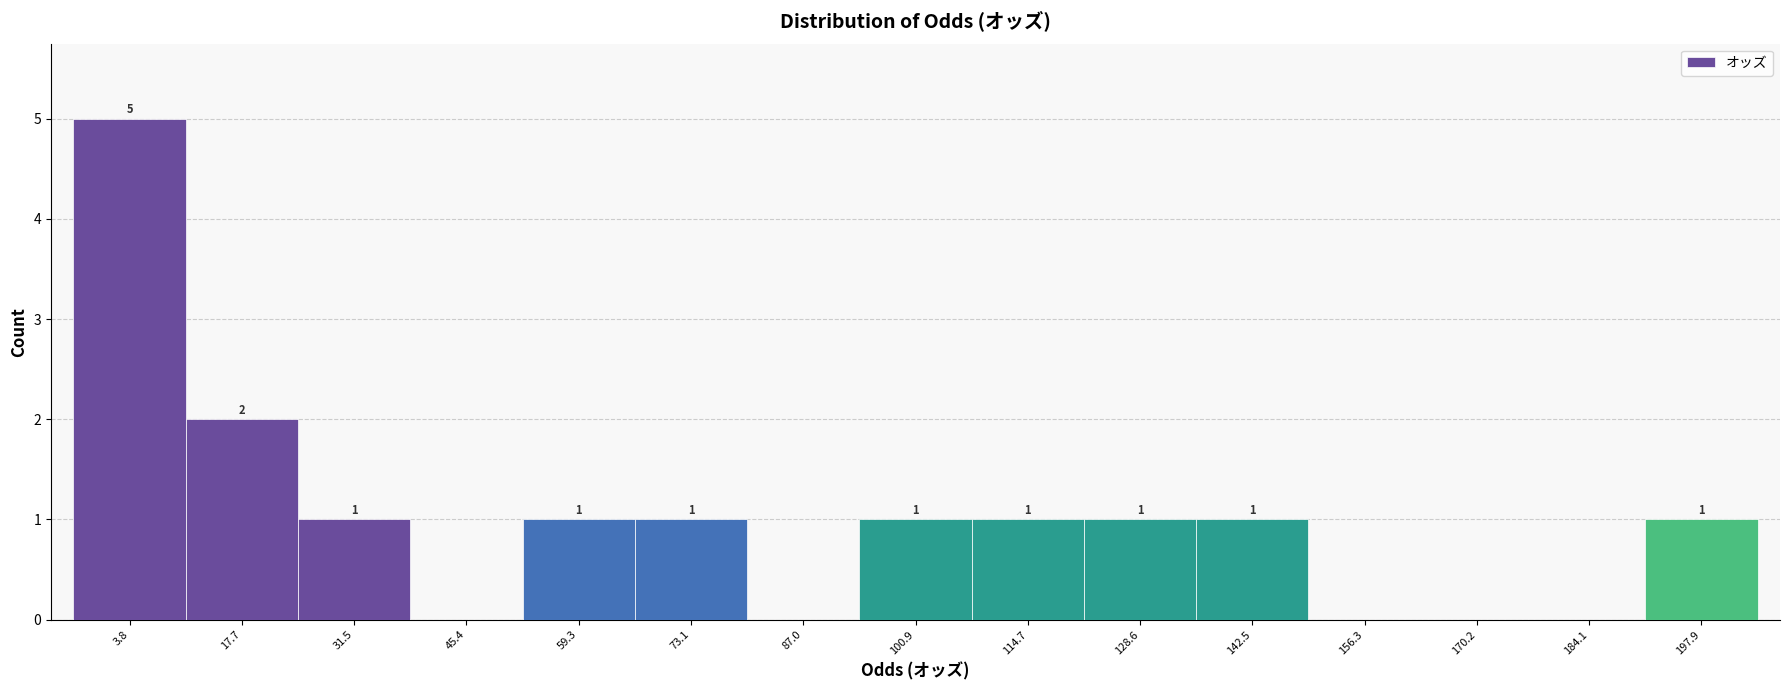

Reading right to left, list all the values displayed in this chart.

197.9=1	184.1=0	170.2=0	156.3=0	142.5=1	128.6=1	114.7=1	100.9=1	87.0=0	73.1=1	59.3=1	45.4=0	31.5=1	17.7=2	3.8=5